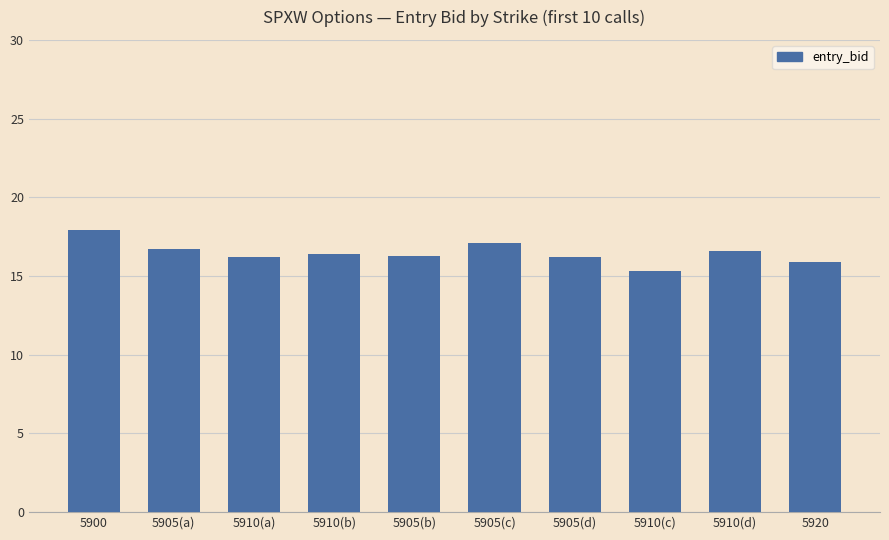

The value at 5905(c) is 17.1. True or false?

True